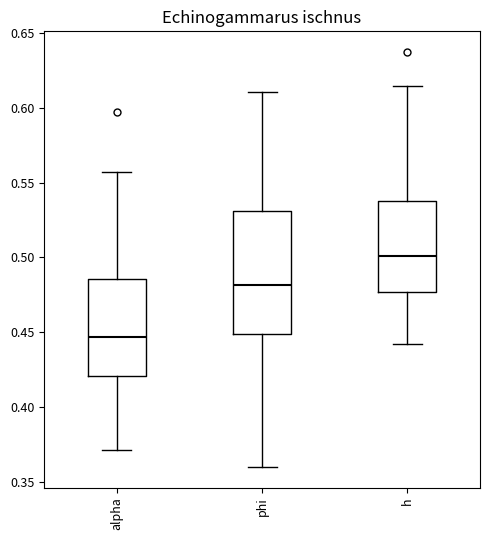

Reading left to right, read every box against the y-axis: the position of its median line, the range the box covers, and the ends of its whiskers. The values are not printed on the chart, so give them approximately, as read against the axis.

alpha: median 0.445, box 0.420 to 0.485, whiskers 0.370 to 0.555
phi: median 0.480, box 0.450 to 0.530, whiskers 0.360 to 0.610
h: median 0.500, box 0.475 to 0.540, whiskers 0.440 to 0.615